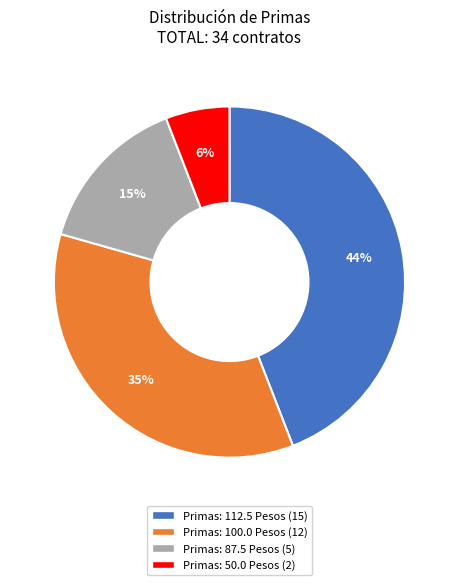

To the nearest percent, what is the difference between the largest and smallest slice percentages?

38%